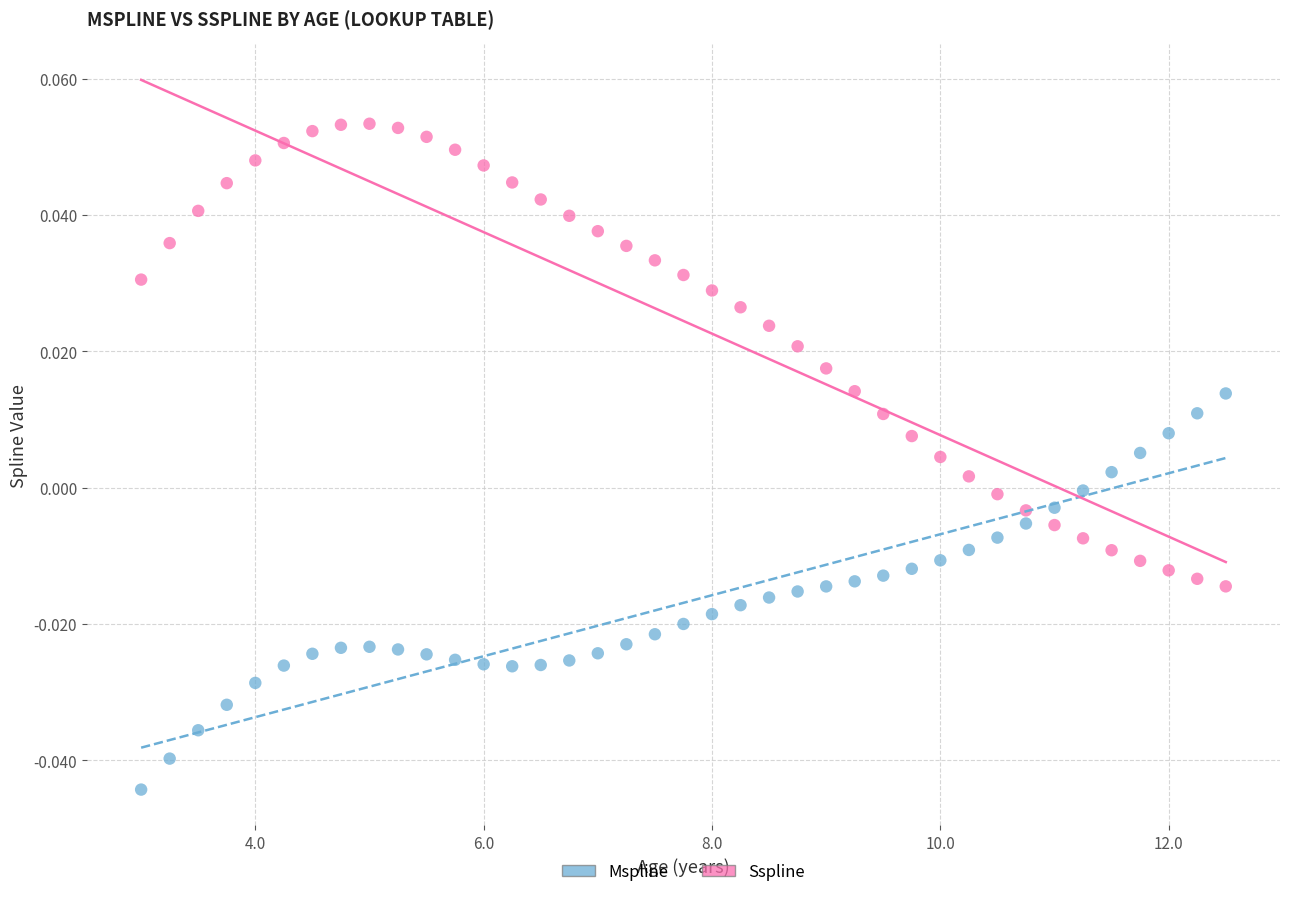

Across all data points, what is the range of X values (max minus min)?

9.5